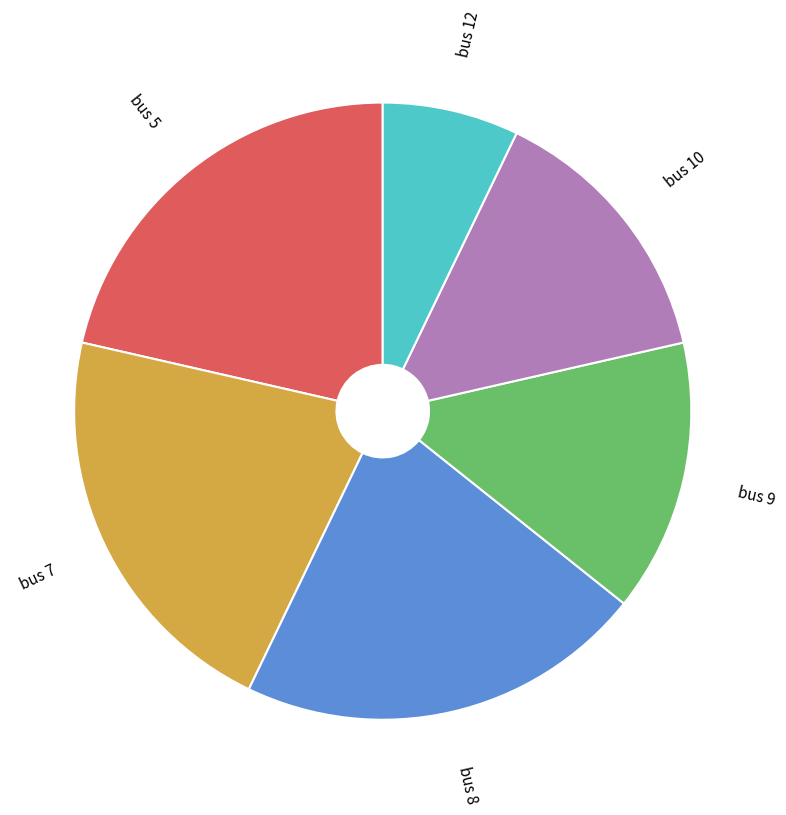

Does any single category account for the majority?

No